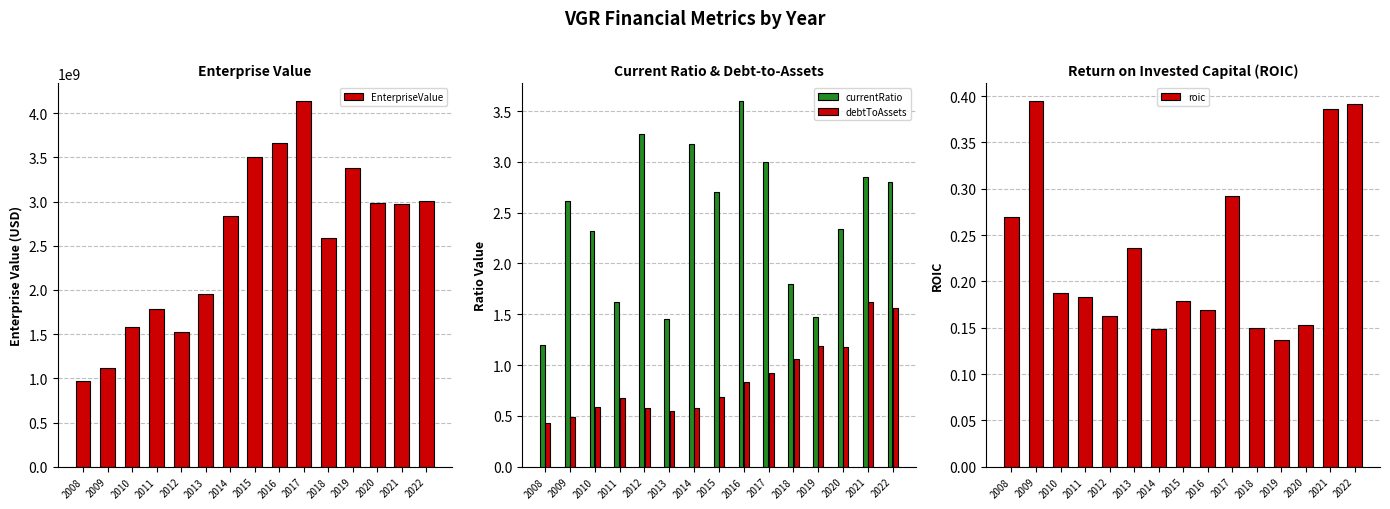

What is the value of the debtToAssets bar at the 2nd from the left?

0.5